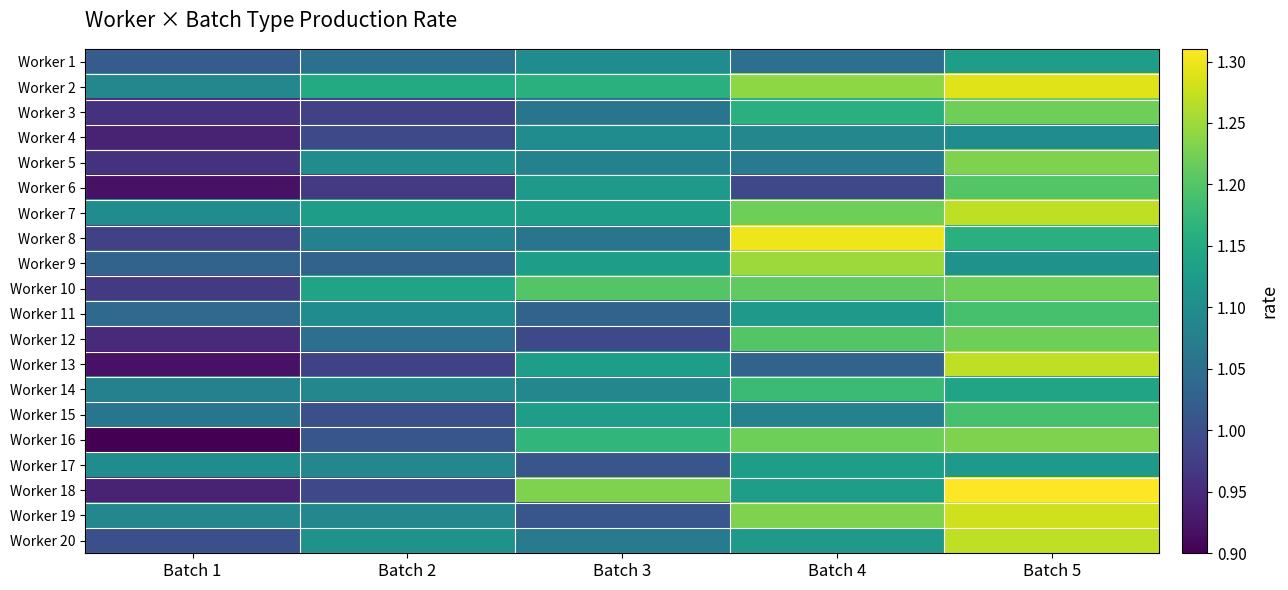

Rank the series by their maximum value, from lowest to highest.

Worker 4, Worker 1, Worker 17, Worker 14, Worker 11, Worker 15, Worker 6, Worker 3, Worker 10, Worker 12, Worker 5, Worker 16, Worker 9, Worker 7, Worker 13, Worker 20, Worker 19, Worker 2, Worker 8, Worker 18